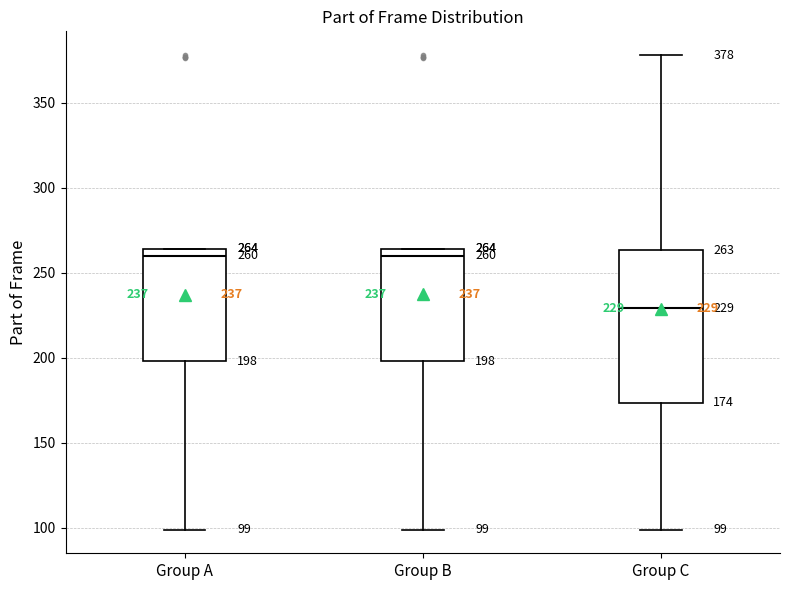

Comparing the boxes themselves (not the whiskers), which one is the tallest?

Group C